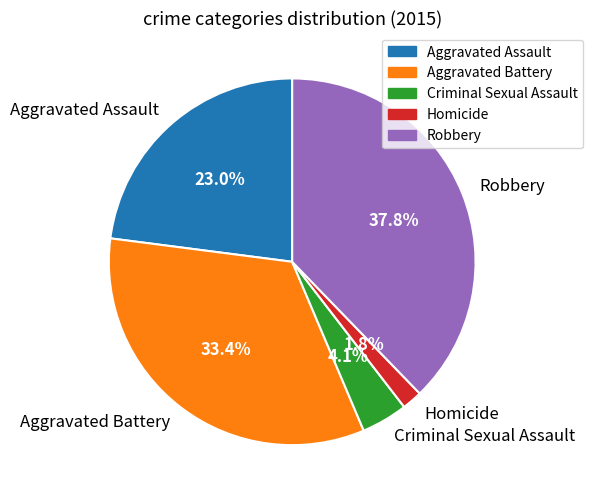

Which has a higher value, Aggravated Assault or Aggravated Battery?

Aggravated Battery